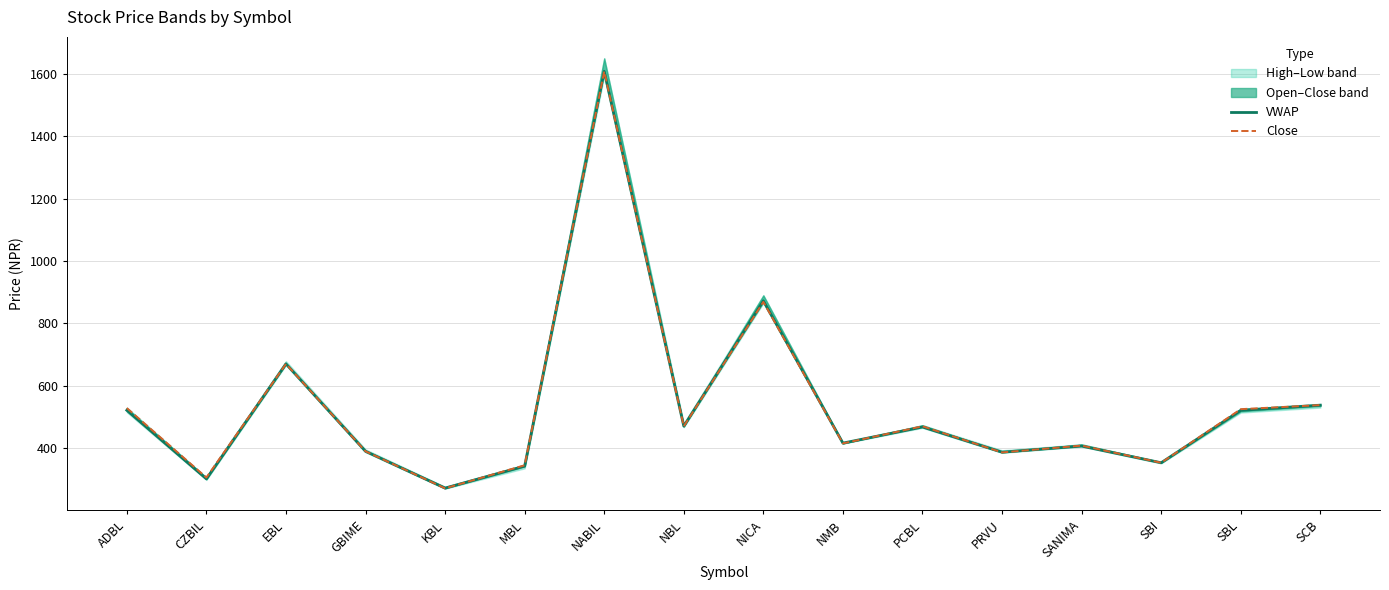

Where is Close nearest to the value 939?

NICA